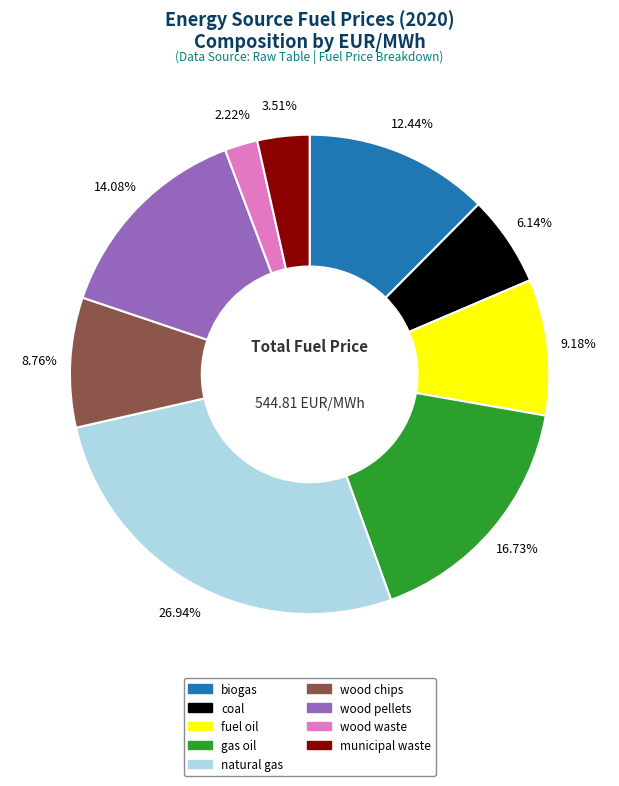

Is there a majority slice in this chart?

No